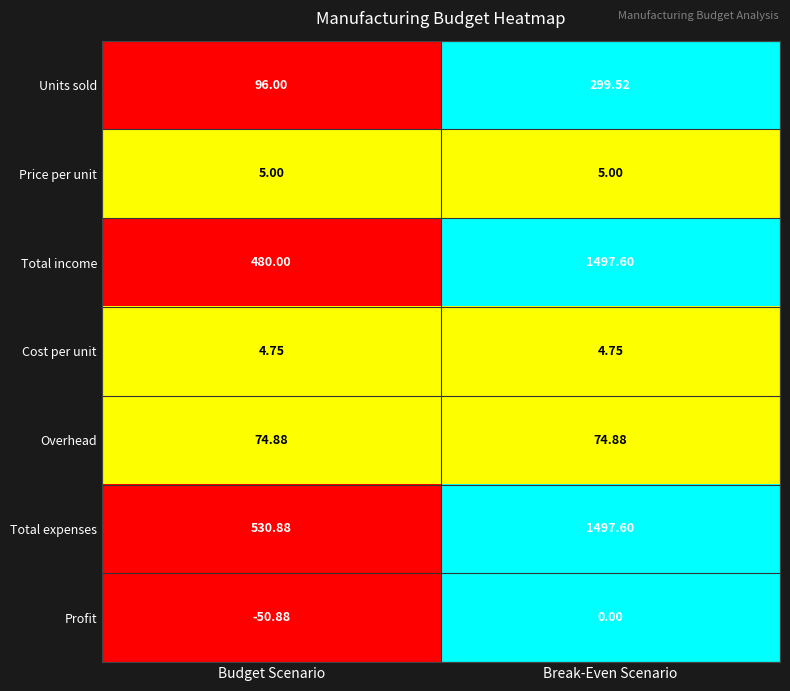

Between Budget Scenario and Break-Even Scenario, which series saw the biggest shift?

Total income